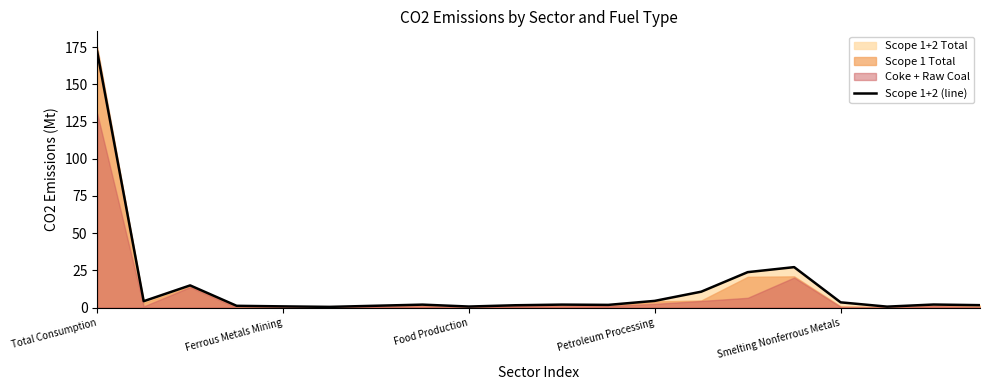

At which label does the data first exceed 1?

Total Consumption